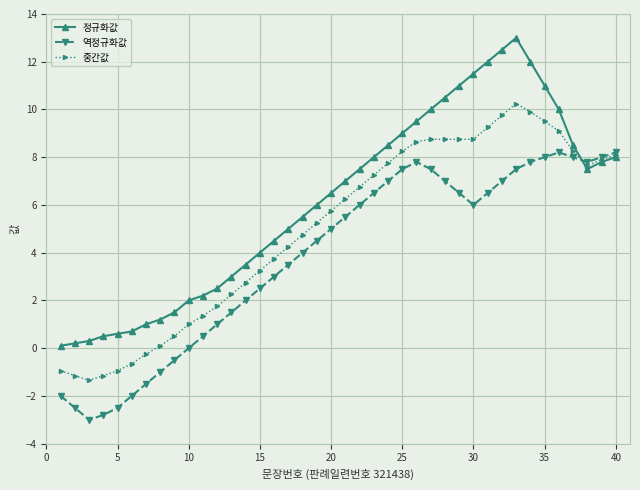

Which series has the largest total across all categories?

정규화값